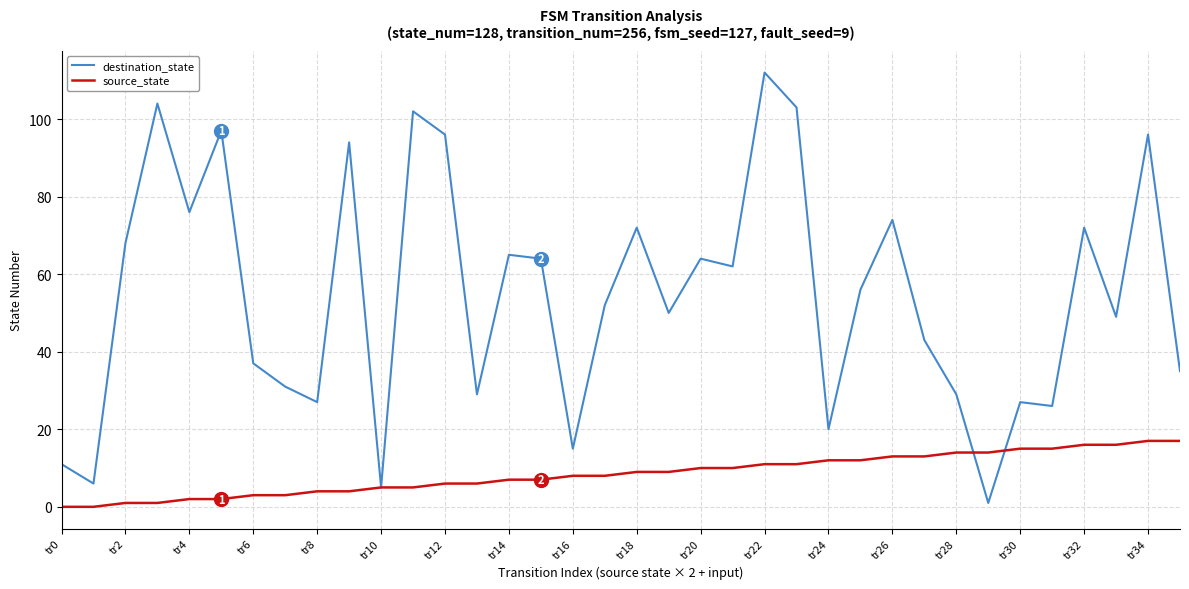

Rank the series by their average value, from highest to lowest.

destination_state, source_state